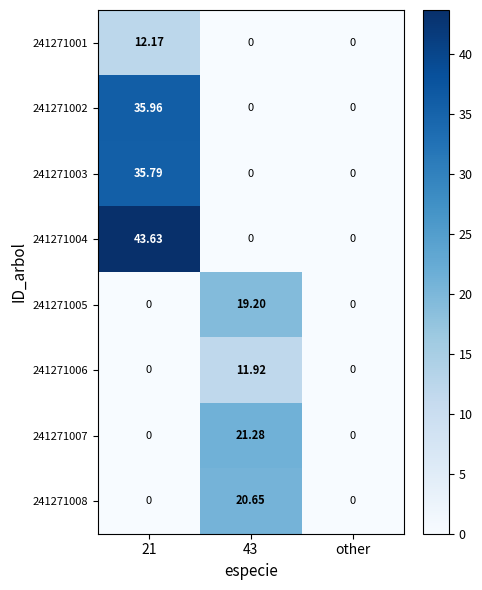

Is the value of 241271007 at 43 greater than the value of 241271003 at 43?

Yes